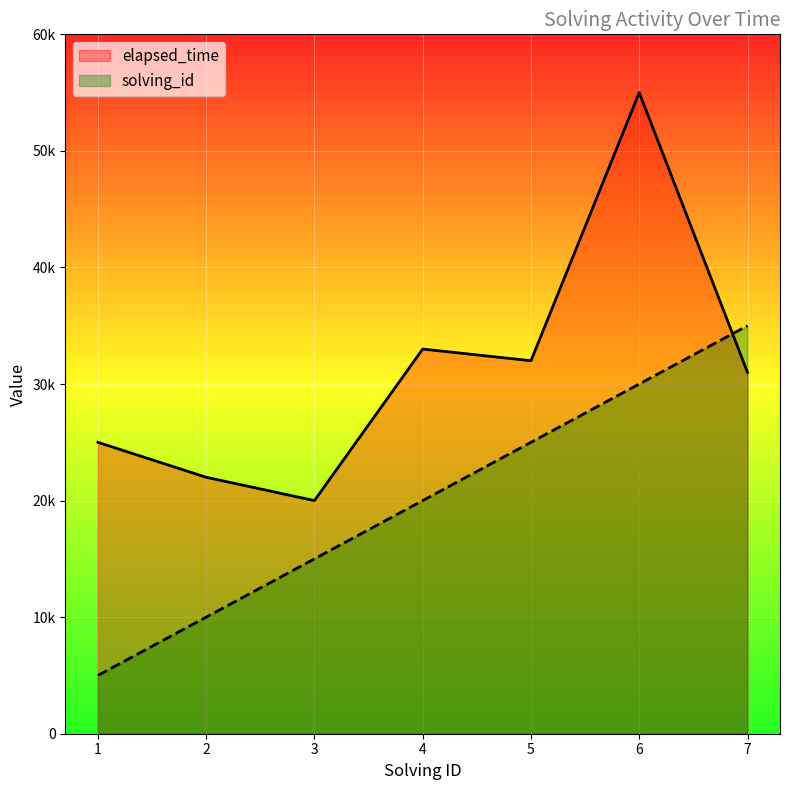

True or false: elapsed_time has a value of 55000 at 6.

True